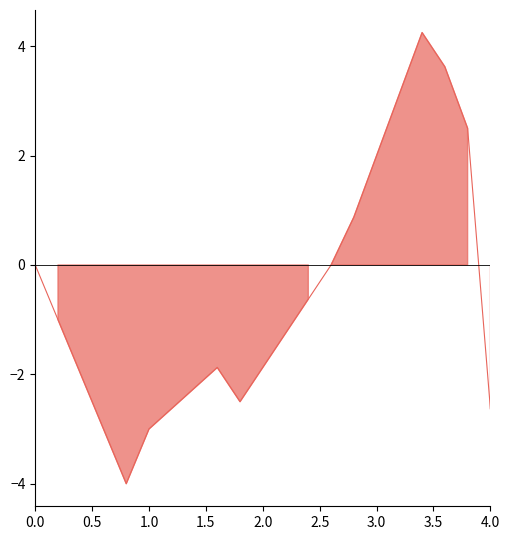

Reading left to right, extract all data points from this chart.

0.0	-1.0	-2.0	-3.0	-4.0	-3.0	-2.6	-2.2	-1.9	-2.5	-1.9	-1.2	-0.6	0.0	0.9	2.0	3.1	4.2	3.6	2.5	-2.6